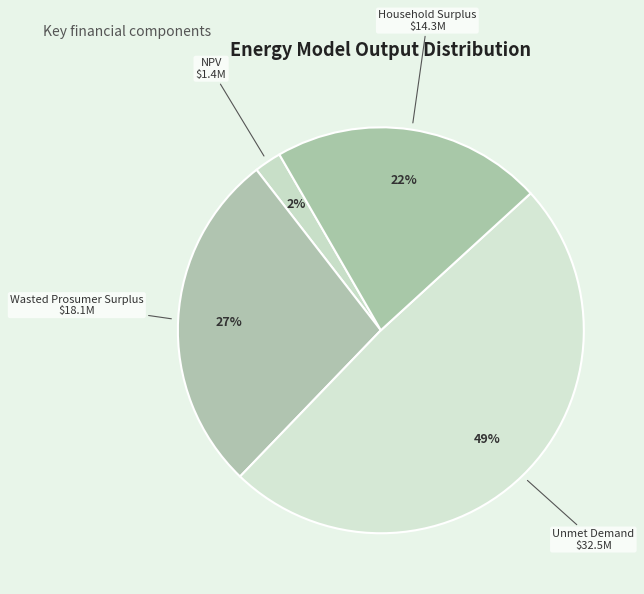

Which category has the smallest portion of the pie?

NPV